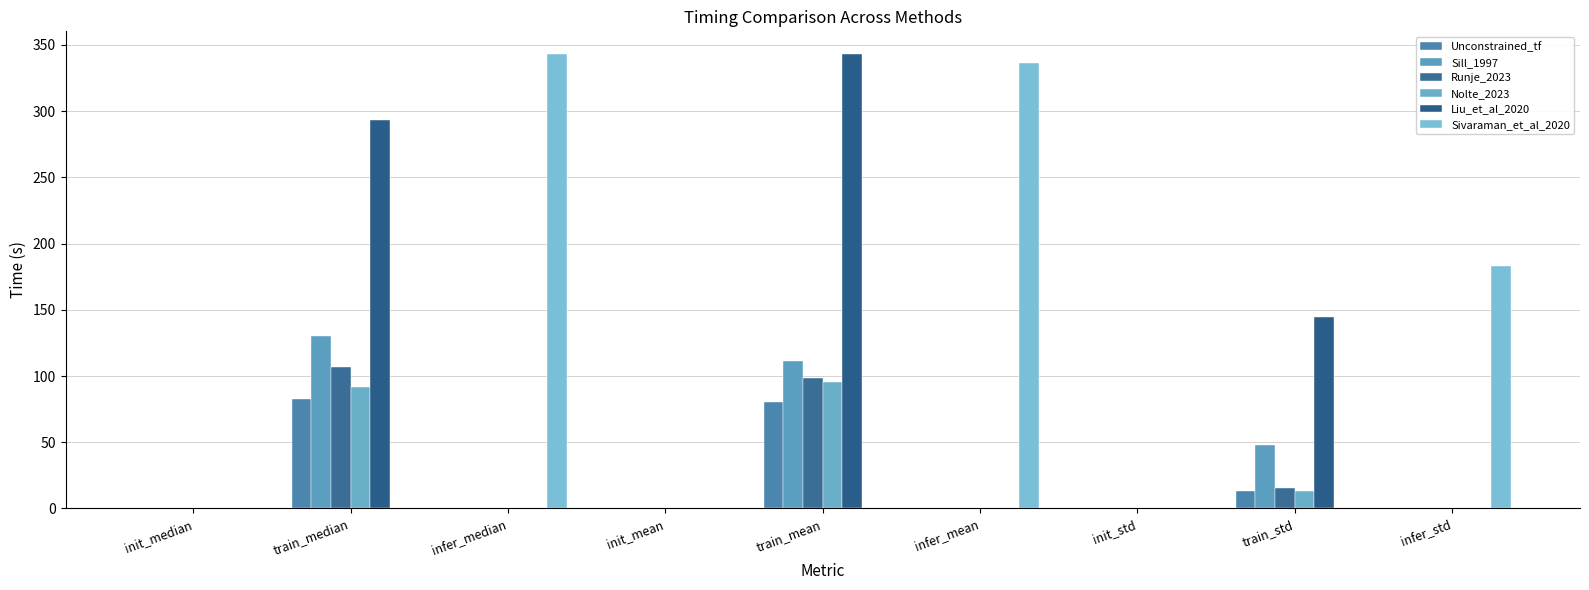

What position from the right is infer_median?

7